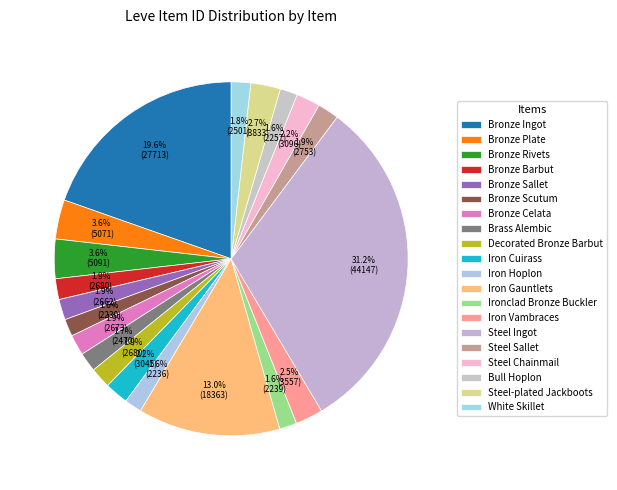

To the nearest percent, what percentage of the pie is Bronze Ingot?

20%